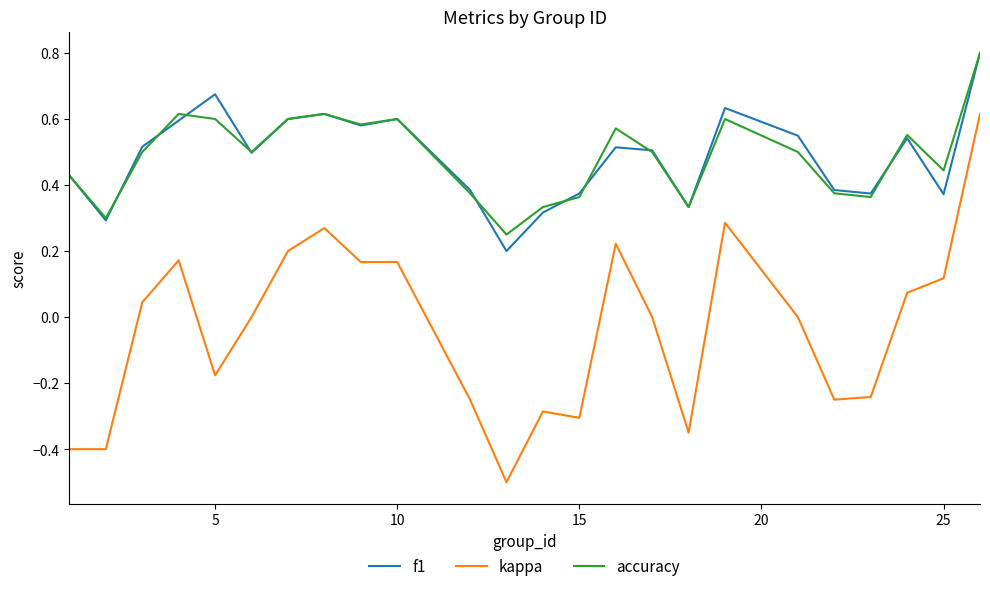

True or false: accuracy and kappa intersect in this chart.

False